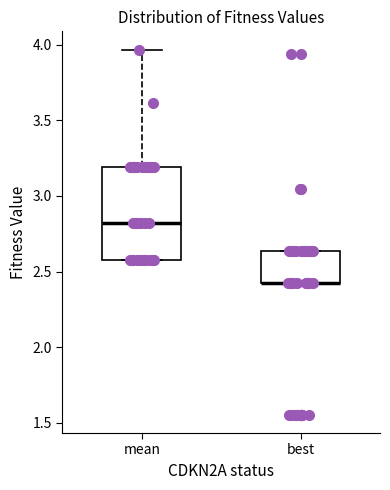

Comparing the boxes themselves (not the whiskers), which one is the tallest?

mean